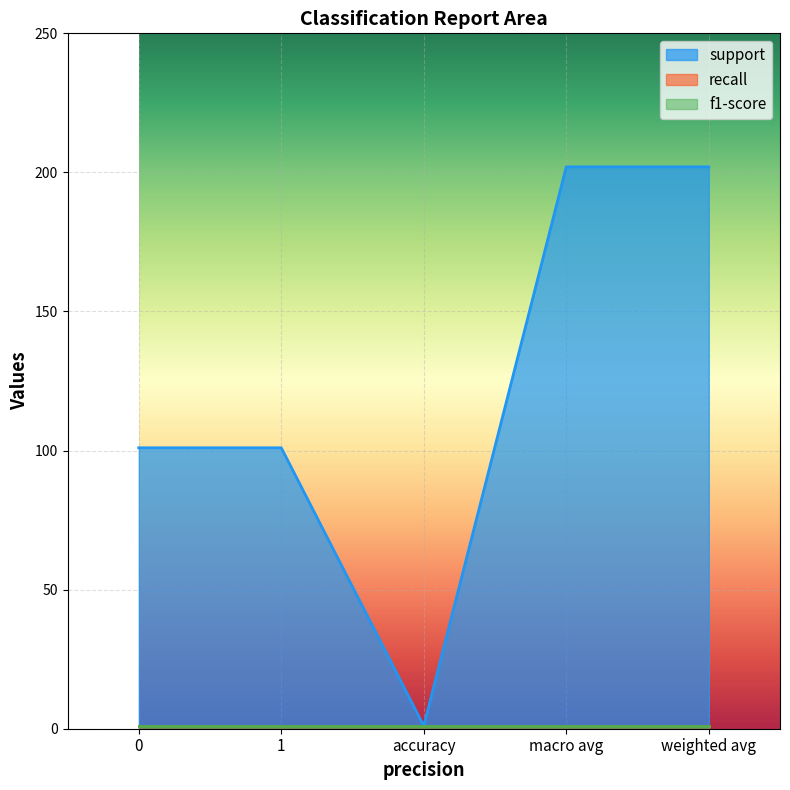

Does the chart display data point markers on the line(s)?

No